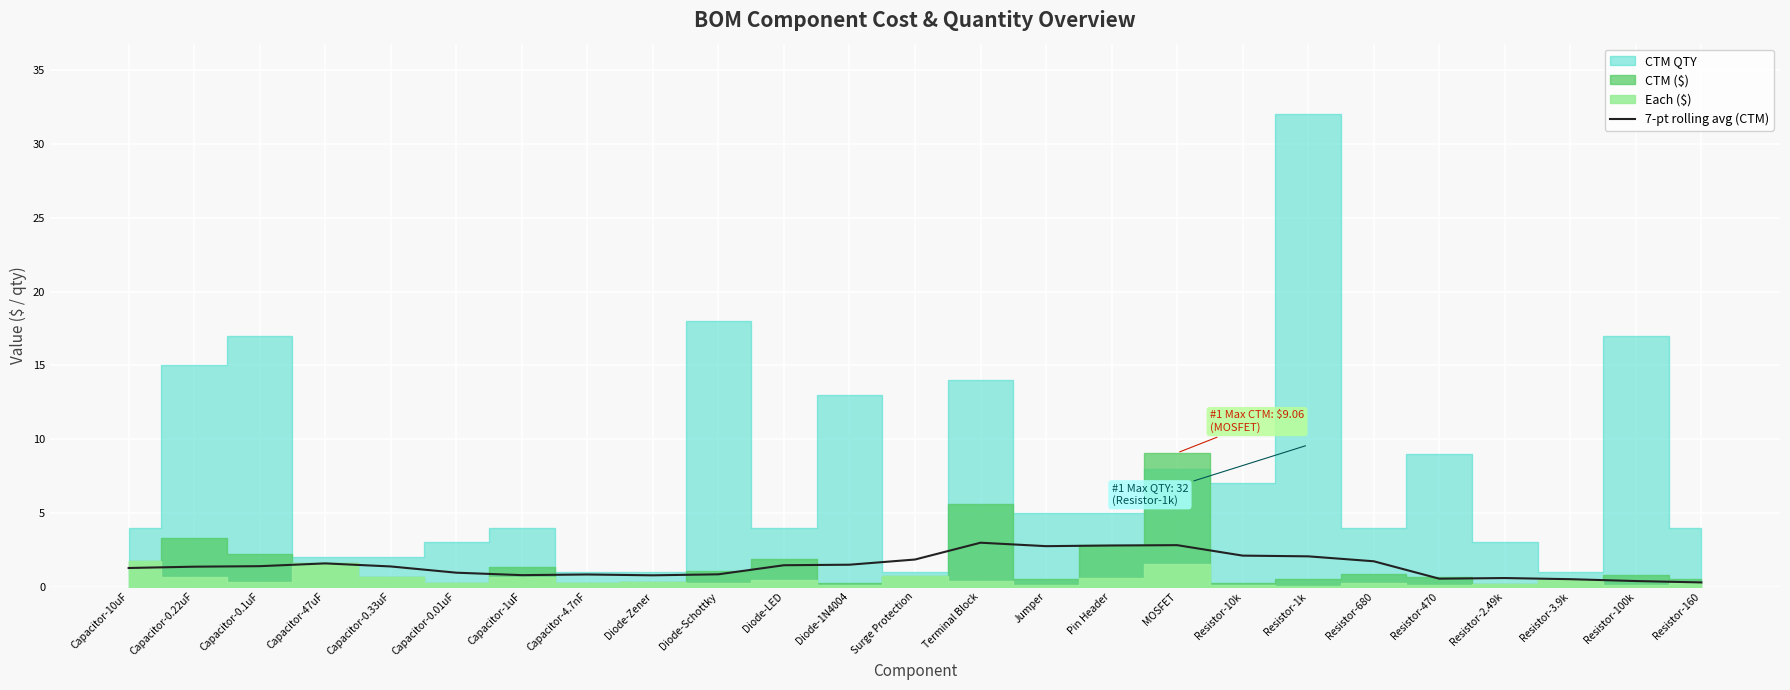

What is the value of the 19th point from the left?

2.0